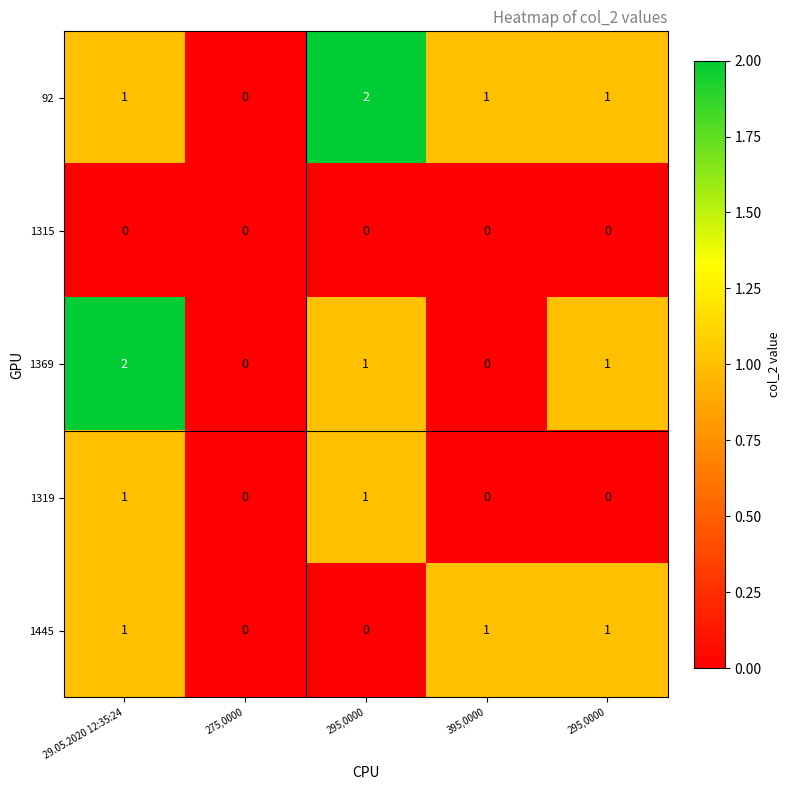

How many data points in 1369 are less than 1?

2